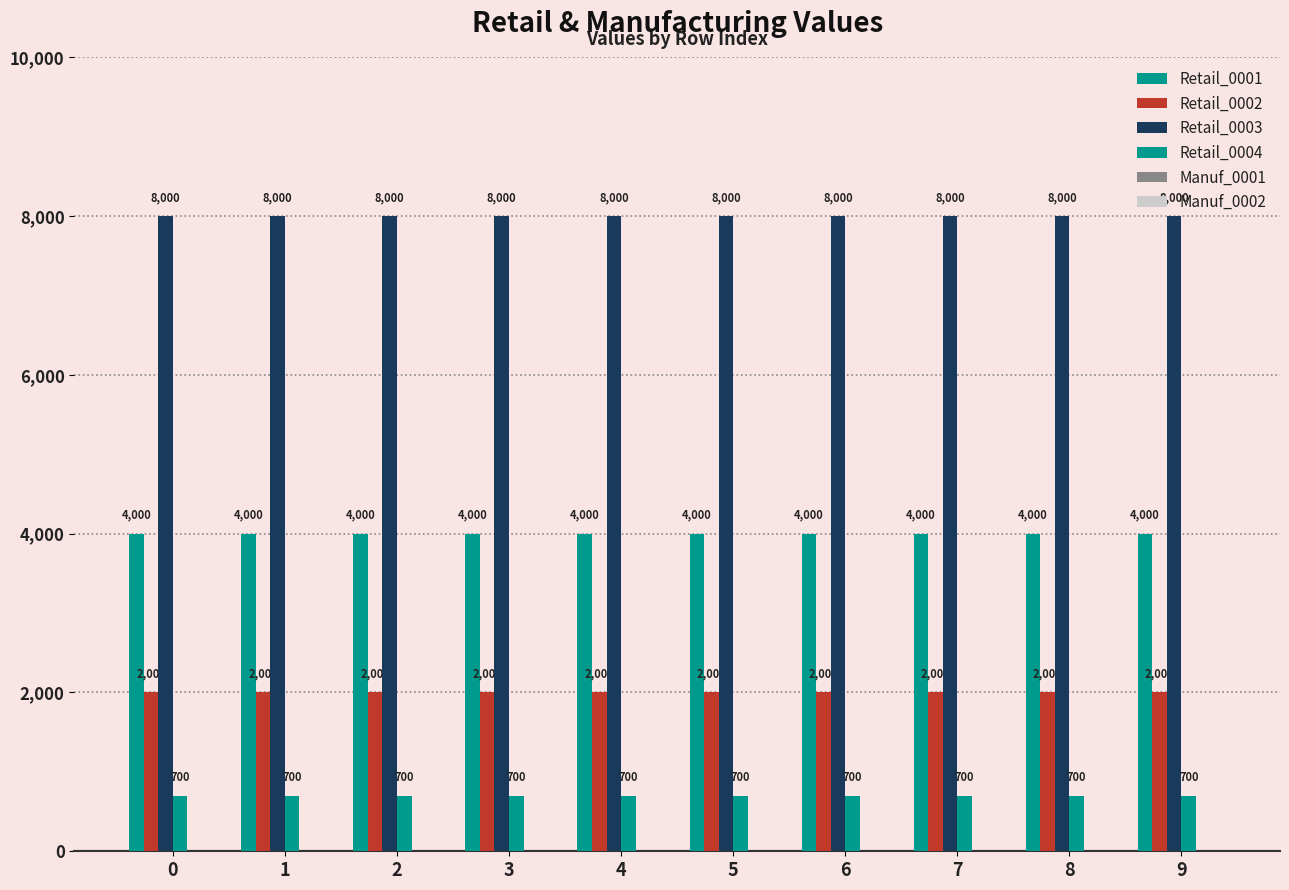

How many bars are there in each group?

4